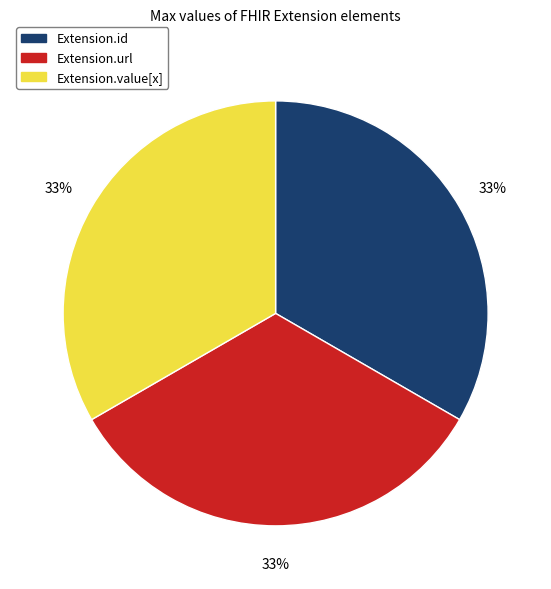

Does any single category account for the majority?

No